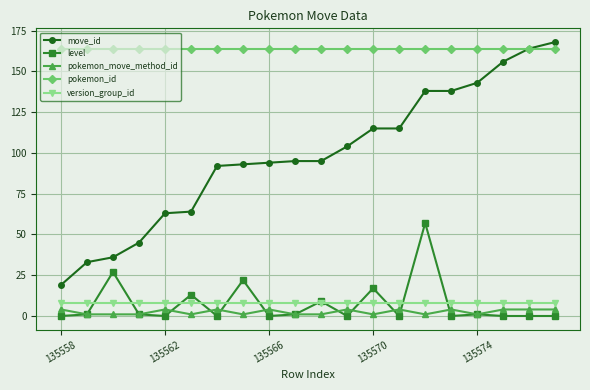

What is the value of the move_id point at the 11th from the left?

95